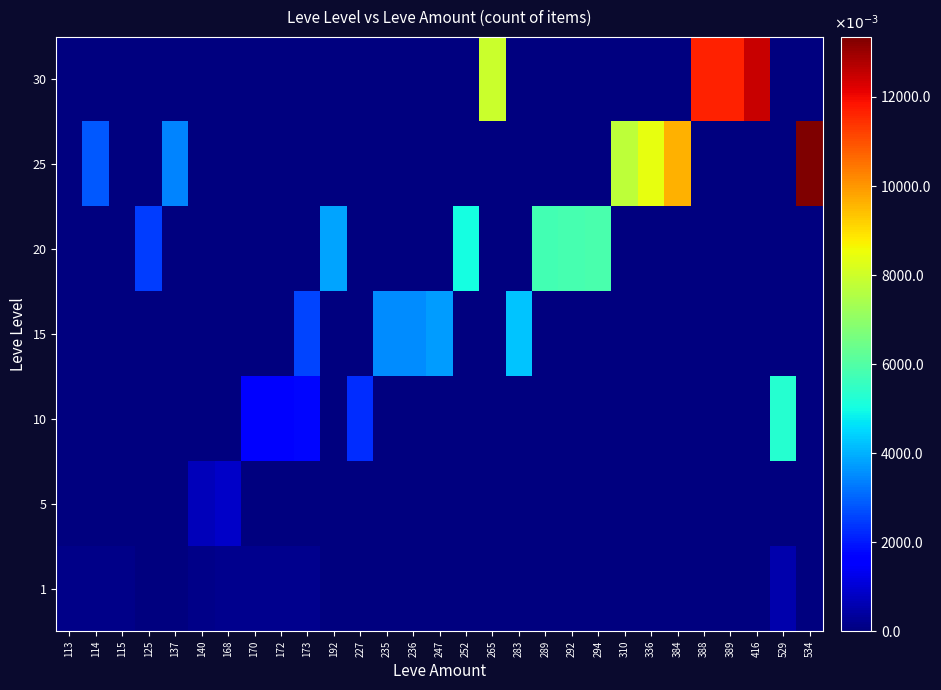

At which category is the sum across all series the highest?

534